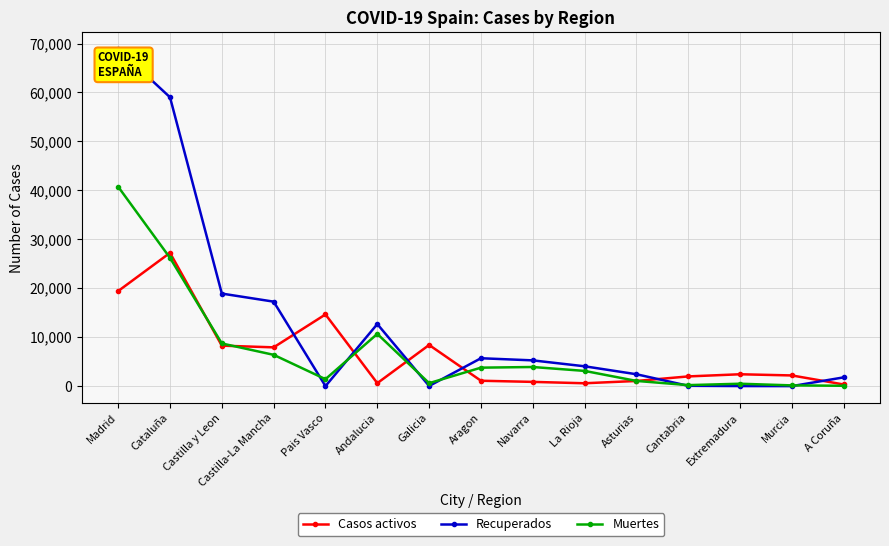

What is the average value of the Muertes series?

7166